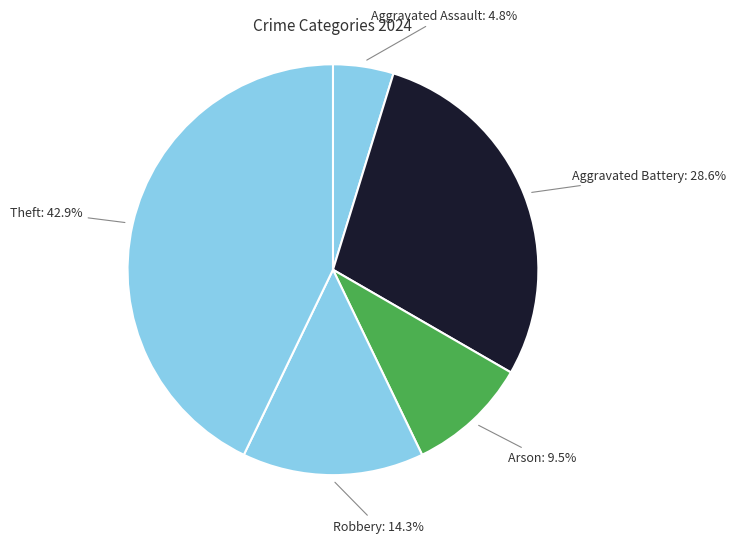

How many segments does this pie chart have?

5